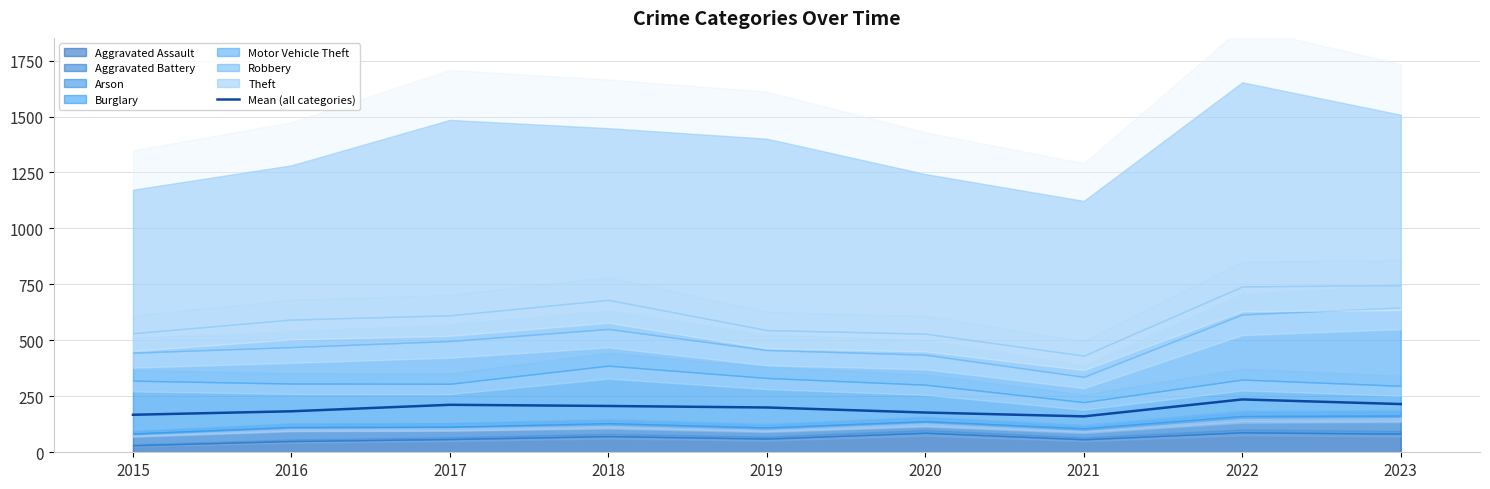

Which category has the lowest value across all series?

2021